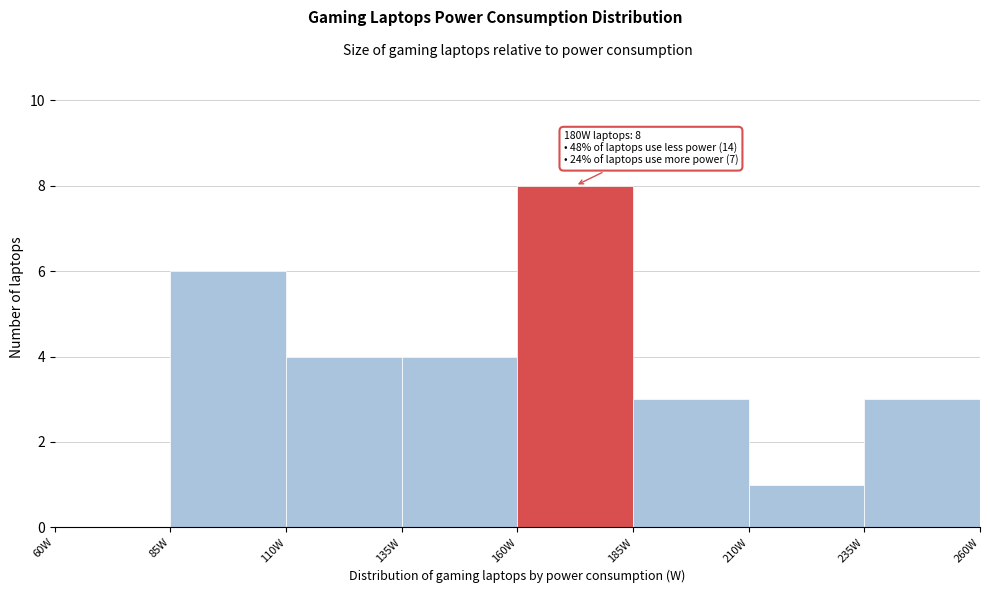

Over which range of the x-axis is the bar tallest?

160 to 185